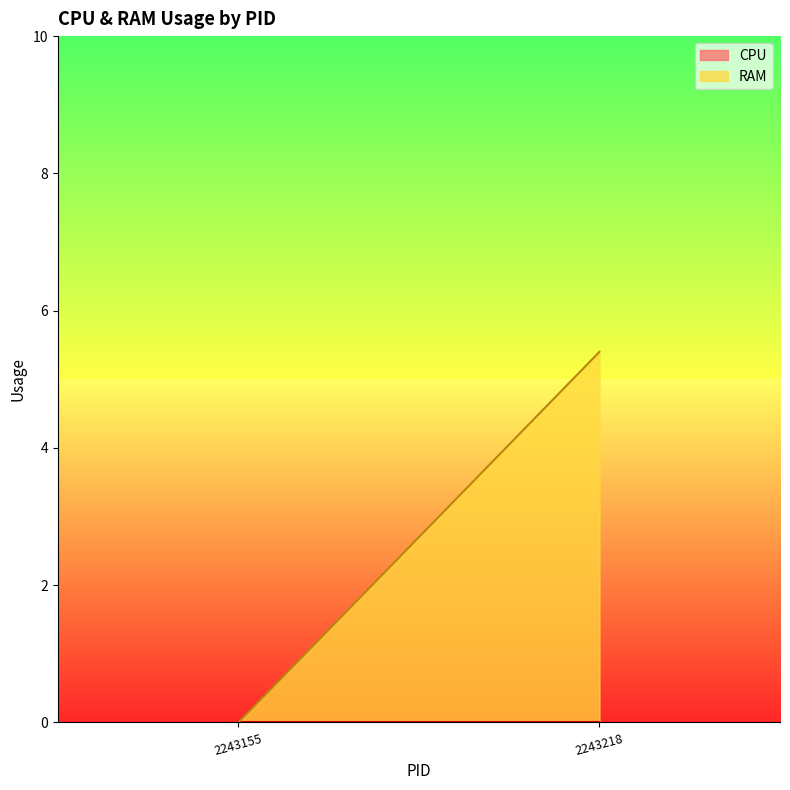

At which label does RAM first exceed 5?

2243218